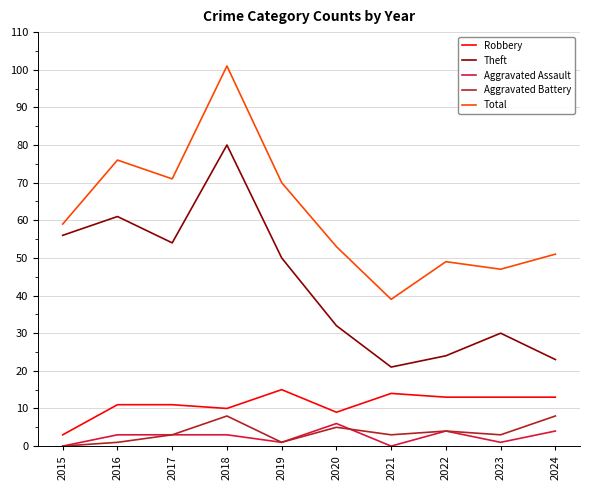

The value of Theft at 2020 is 32. True or false?

True